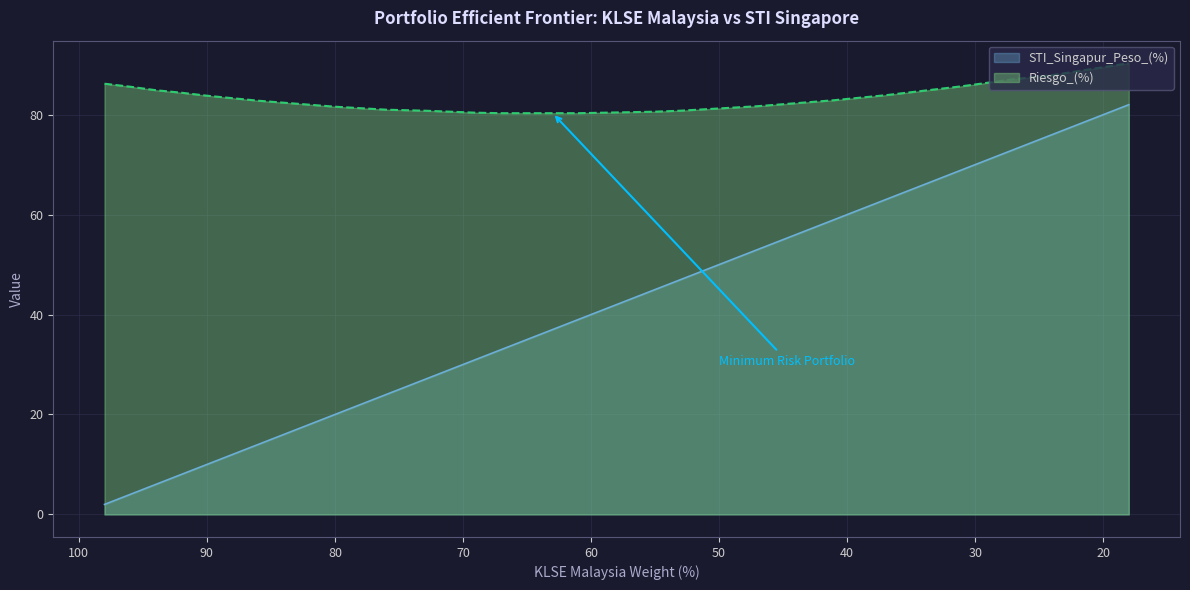

Which series changed the most between 73 and 51?

STI_Singapur_Peso_(%)